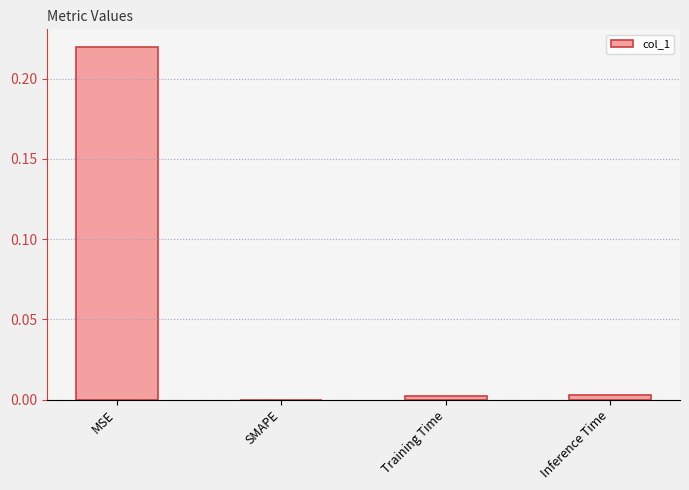

Are the bars horizontal?

No